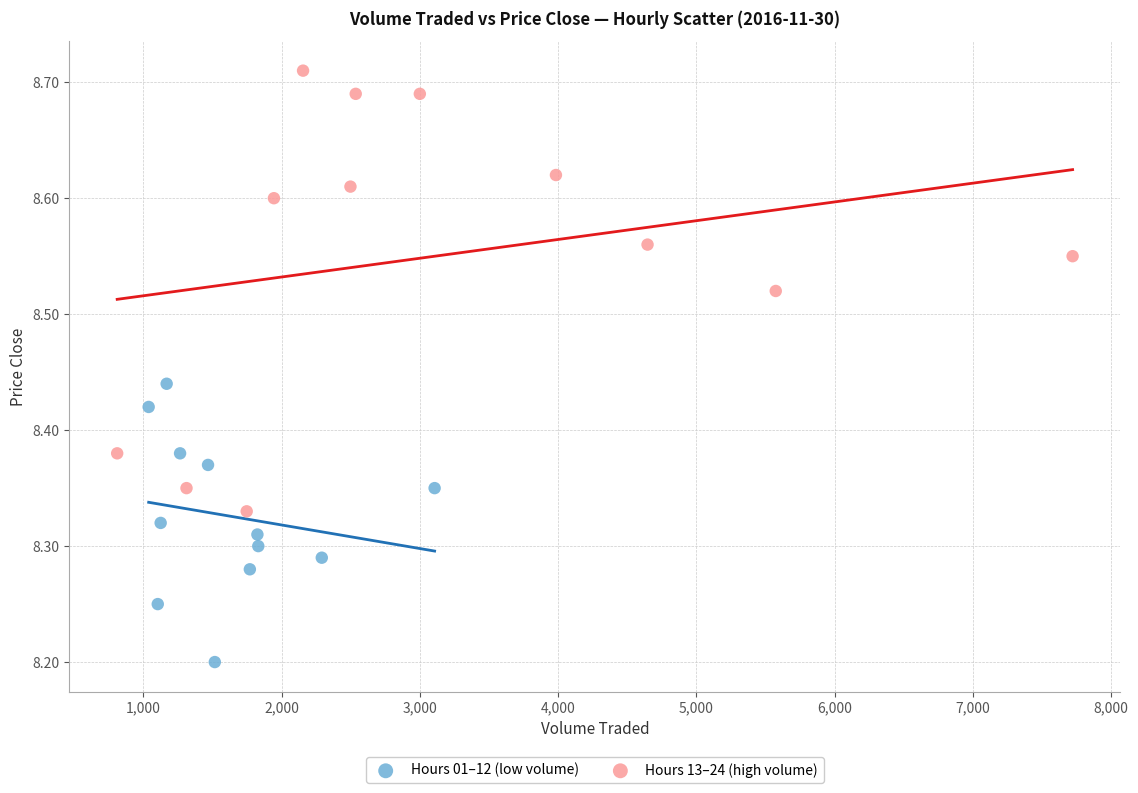

Which series has the widest spread of Y values?

Hours 13–24 (high volume)